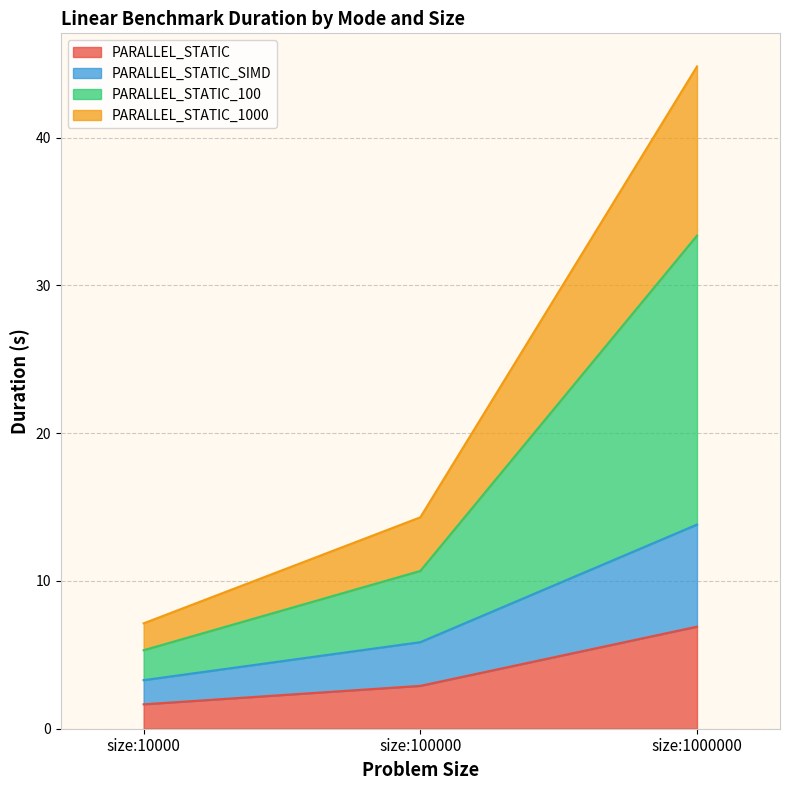

The PARALLEL_STATIC series shows 6.9 at size:1000000. True or false?

True